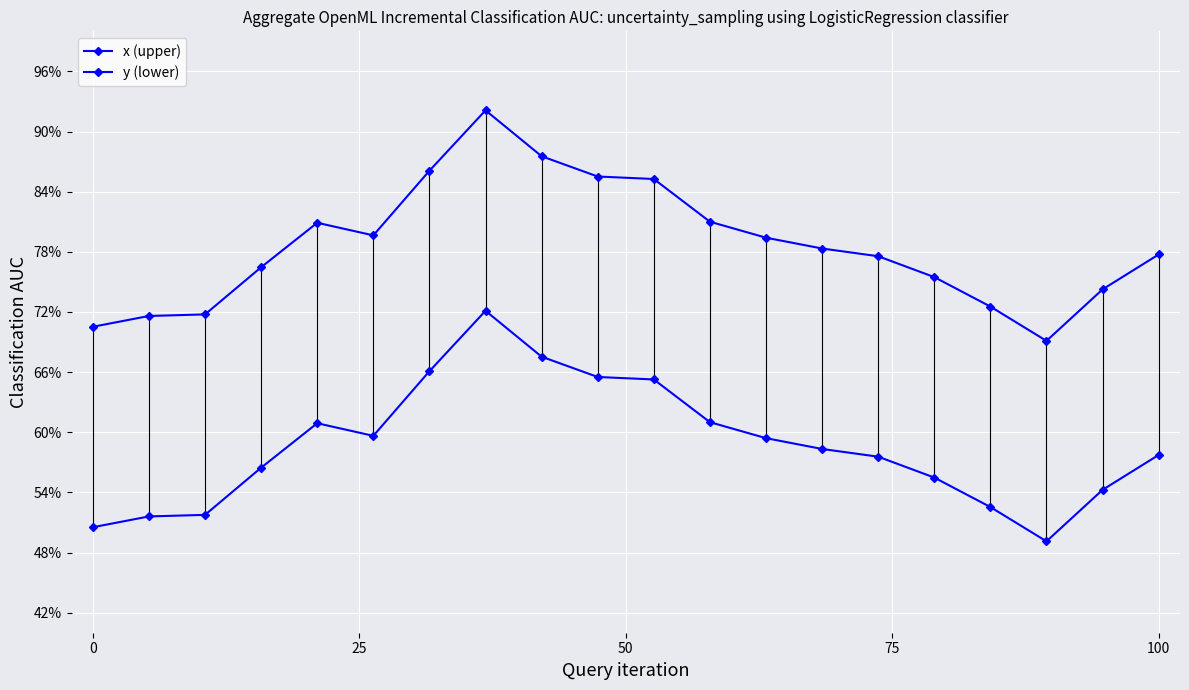

Which series has the largest range (max minus min)?

y (lower)